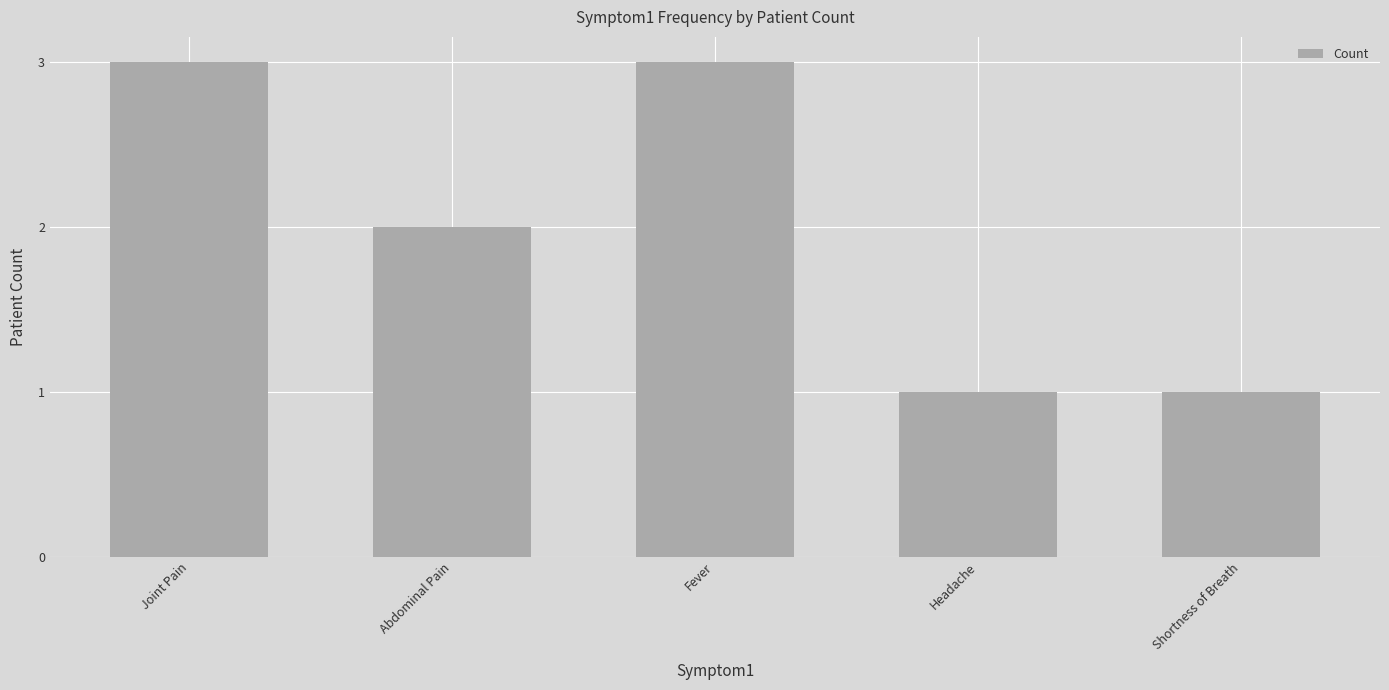

Reading right to left, transcribe all the data shown in this chart.

1	1	3	2	3